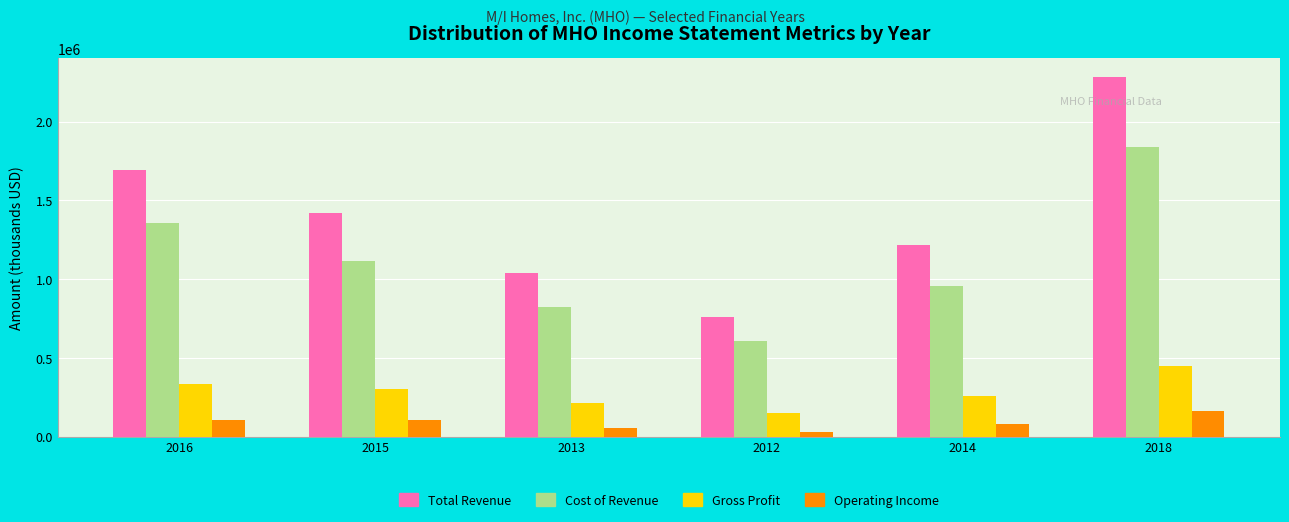

What is the total value across all series at 2014?

2513200